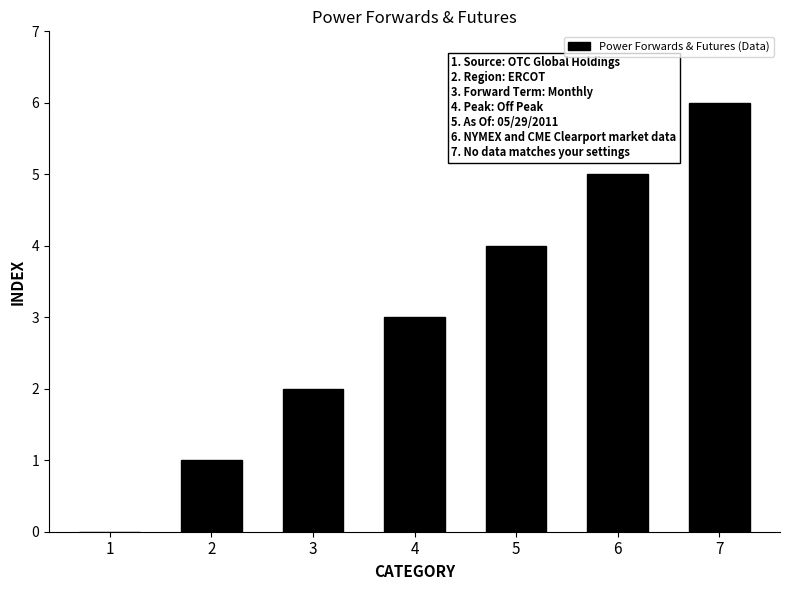

What is the sum of all values?

21